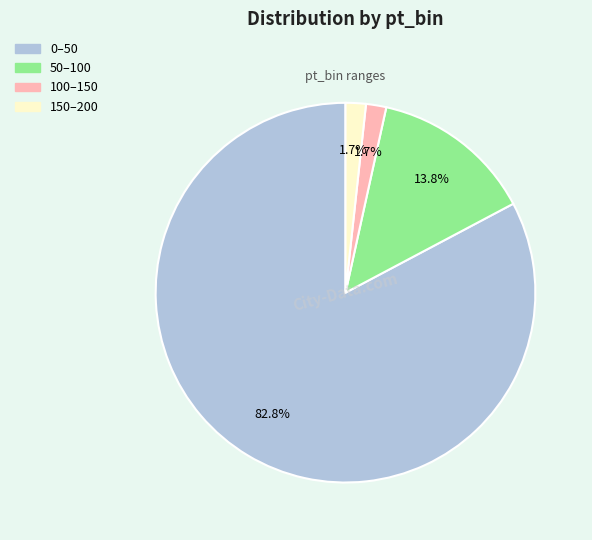

How many slices are in this pie chart?

4